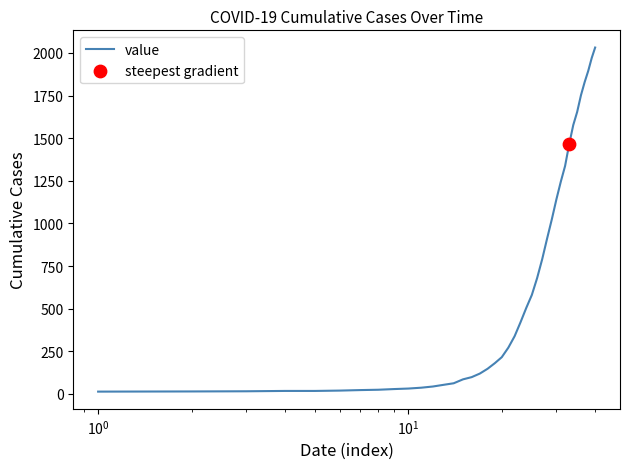

What is the maximum value shown in the chart?

2032